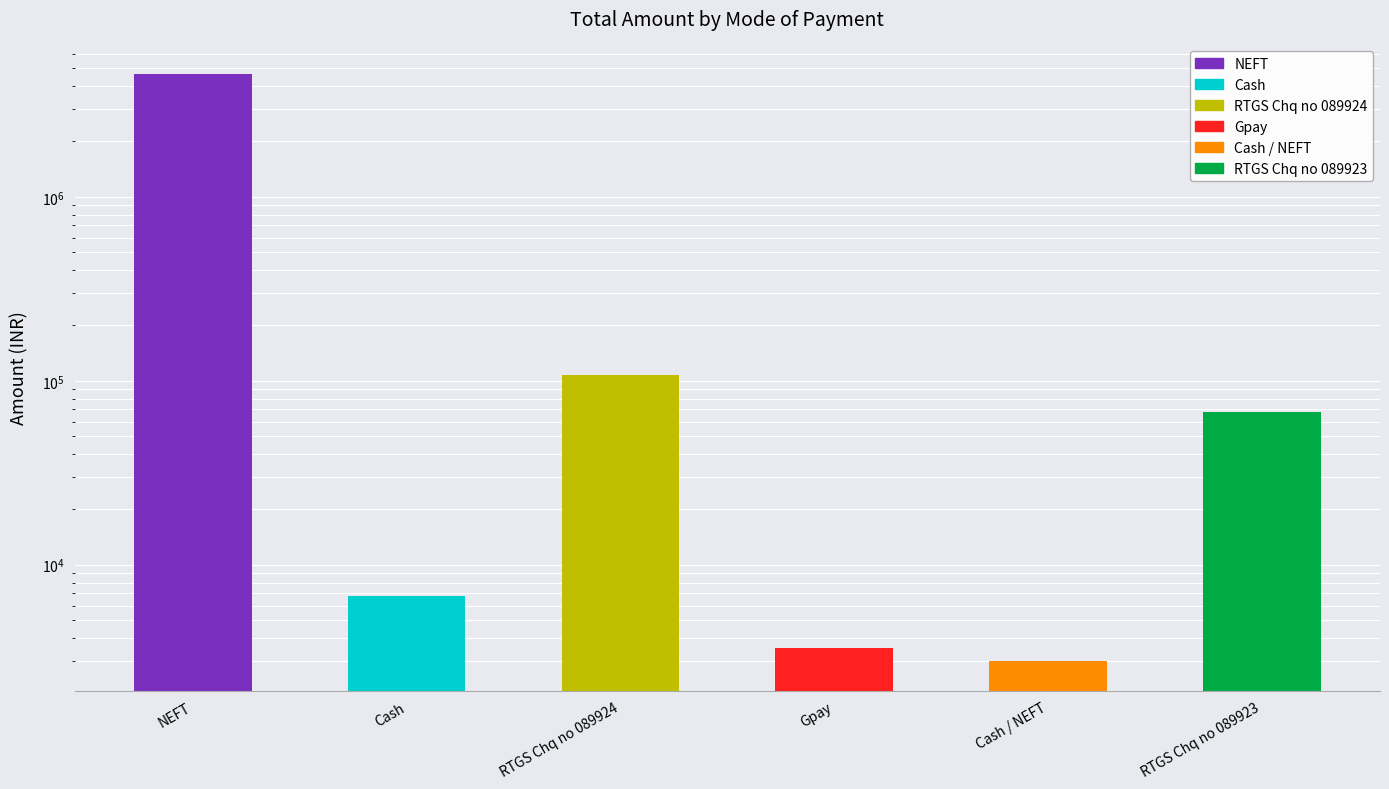

What is the sum of the values at RTGS Chq no 089923 and Cash / NEFT?

70864.0